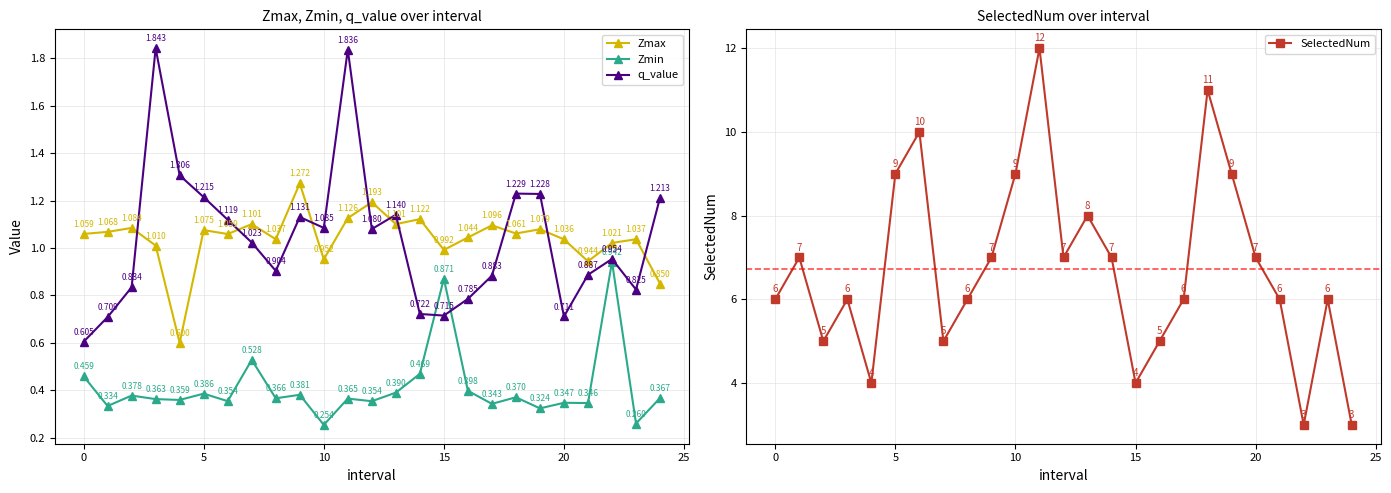

What is the total value across all series at 19?

11.6